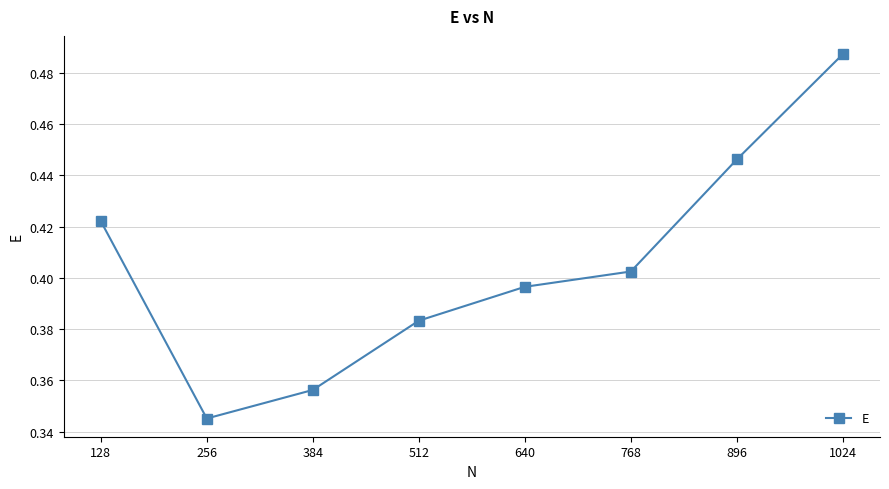

Between 384 and 896, which is larger?

896